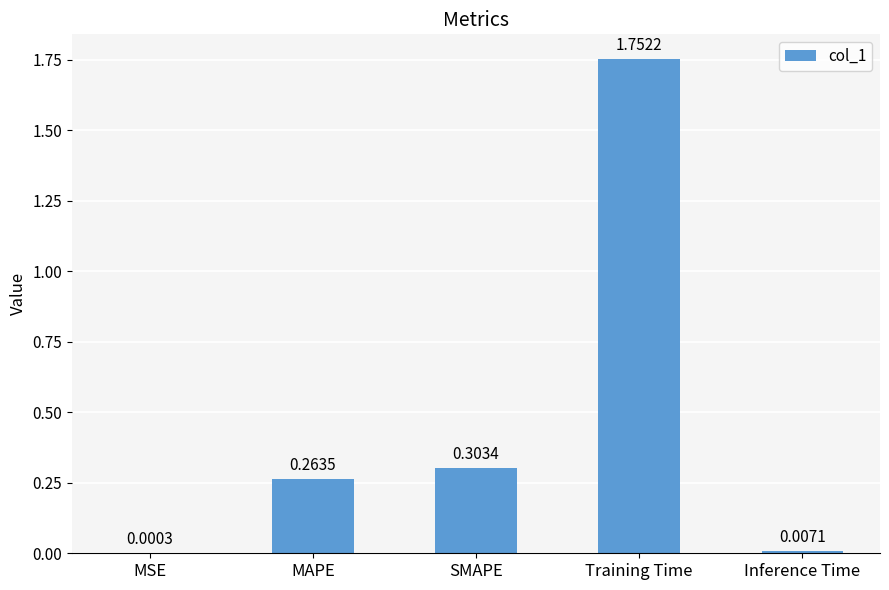

At which category does the chart reach its peak across all series?

Training Time